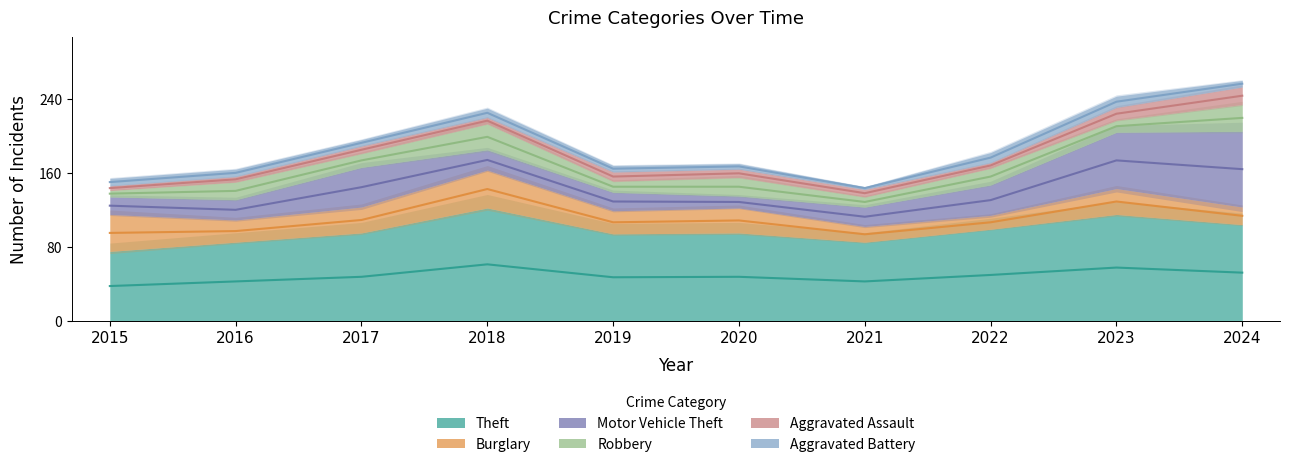

Reading right to left, list all the values displayed in this chart.

Theft: 104	115	99	85	95	94	122	95	85	75
Burglary: 19	28	15	17	27	25	41	28	24	40
Motor Vehicle Theft: 82	61	33	21	13	20	22	43	22	19
Robbery: 29	13	18	11	20	12	28	15	19	7
Aggravated Assault: 19	14	6	8	9	10	7	8	6	5
Aggravated Battery: 7	12	11	3	6	7	10	7	8	8